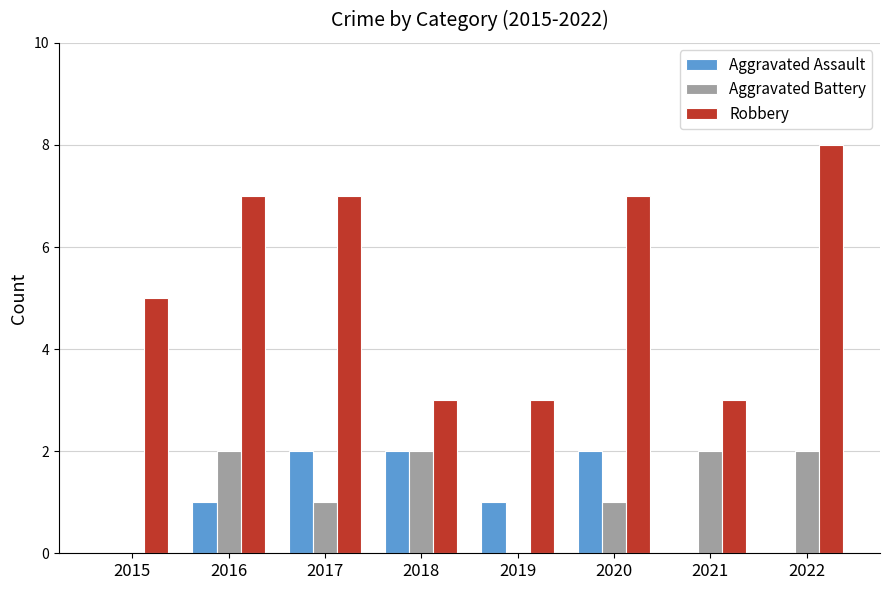

Reading left to right, transcribe all the data shown in this chart.

Aggravated Assault: 0	1	2	2	1	2	0	0
Aggravated Battery: 0	2	1	2	0	1	2	2
Robbery: 5	7	7	3	3	7	3	8